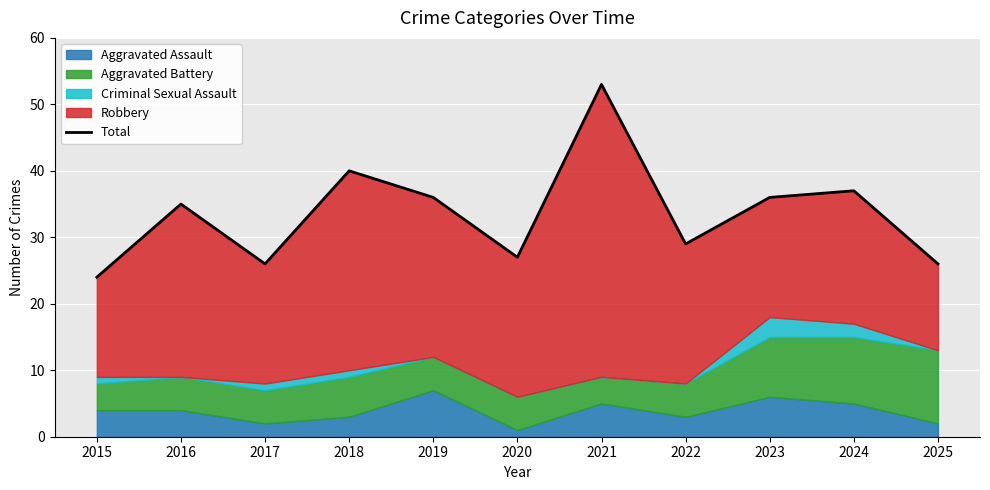

Approximately how many times larger is the value at 2020 compared to 2021?

0.5